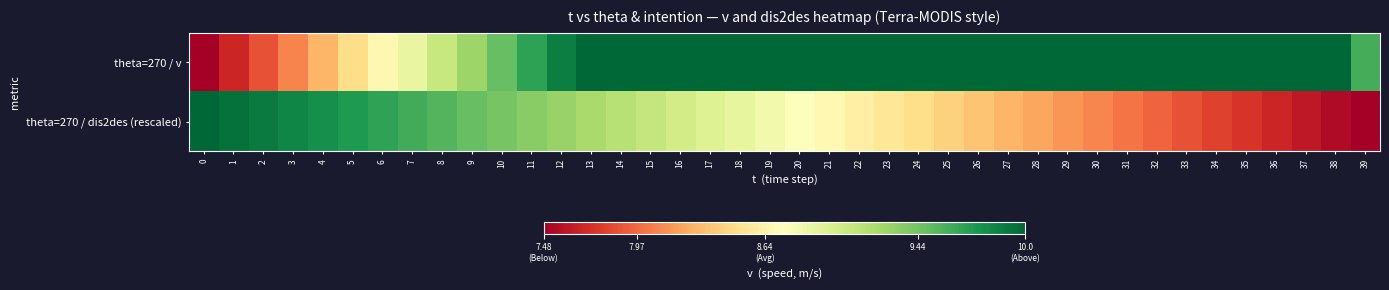

At how many categories does at least one series exceed 9?

40